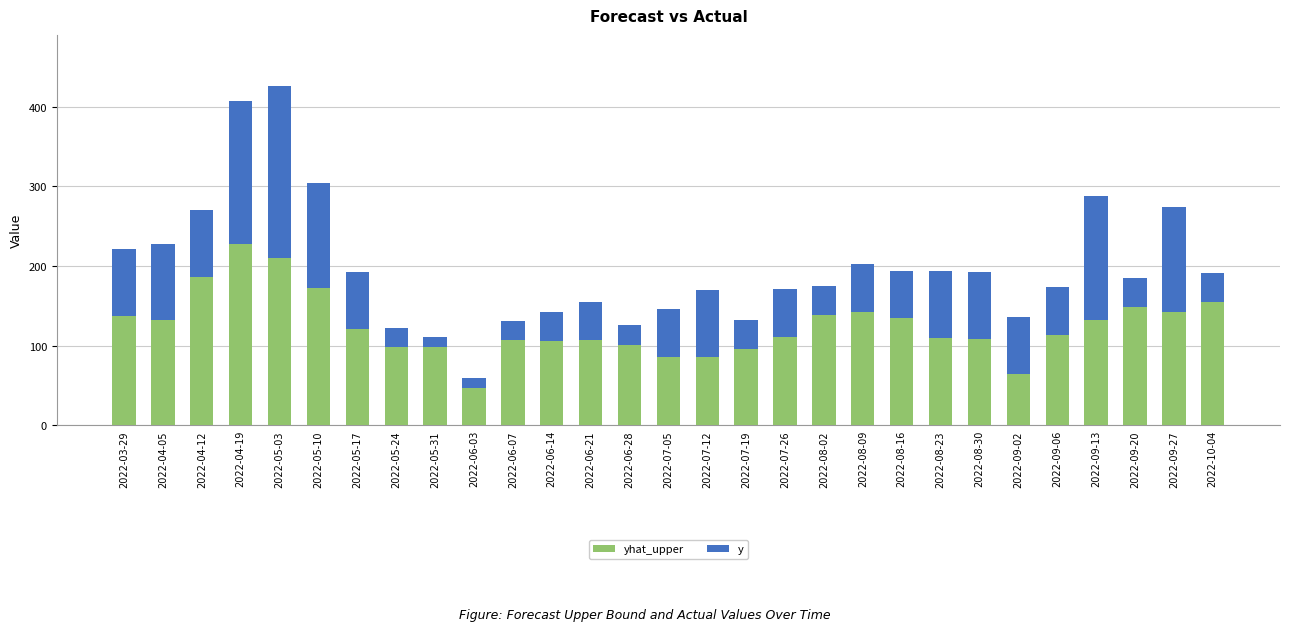

What is the total value across all series at 2022-06-28?

125.2